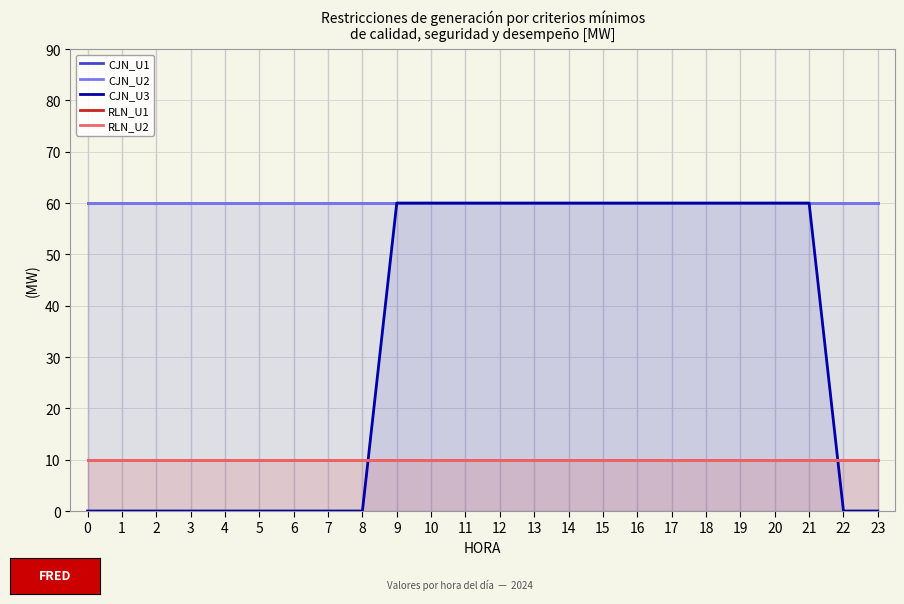

What is the difference between the highest and lowest values at 6?

60